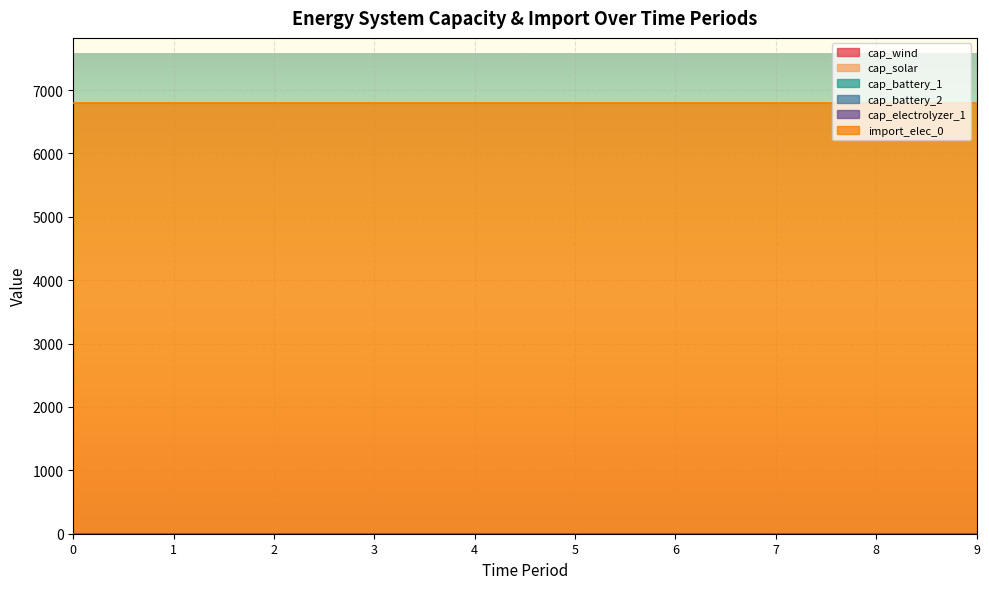

List the labels in order of cap_wind value, largest first.

0, 1, 2, 3, 4, 5, 6, 7, 8, 9